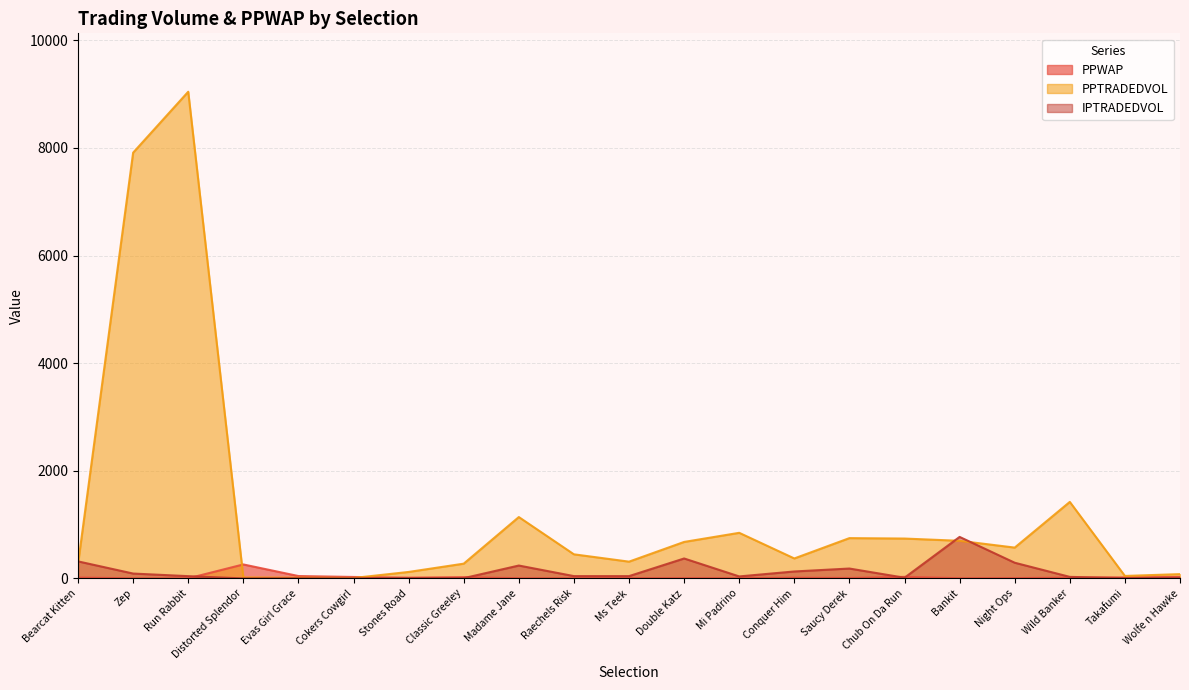

How many lines are shown in the chart?

3